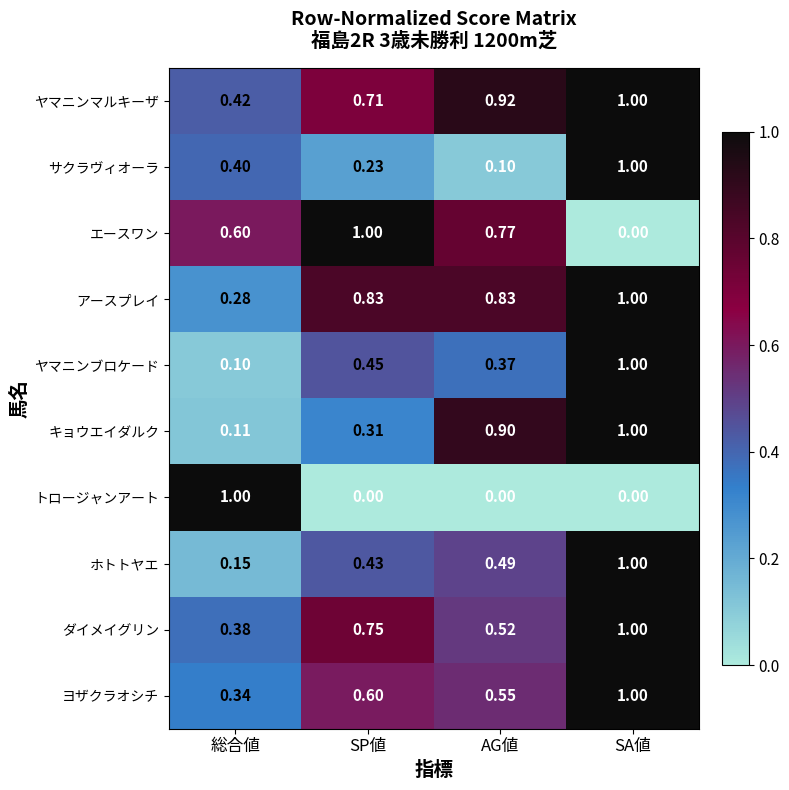

At which category is the sum across all series the highest?

SA値